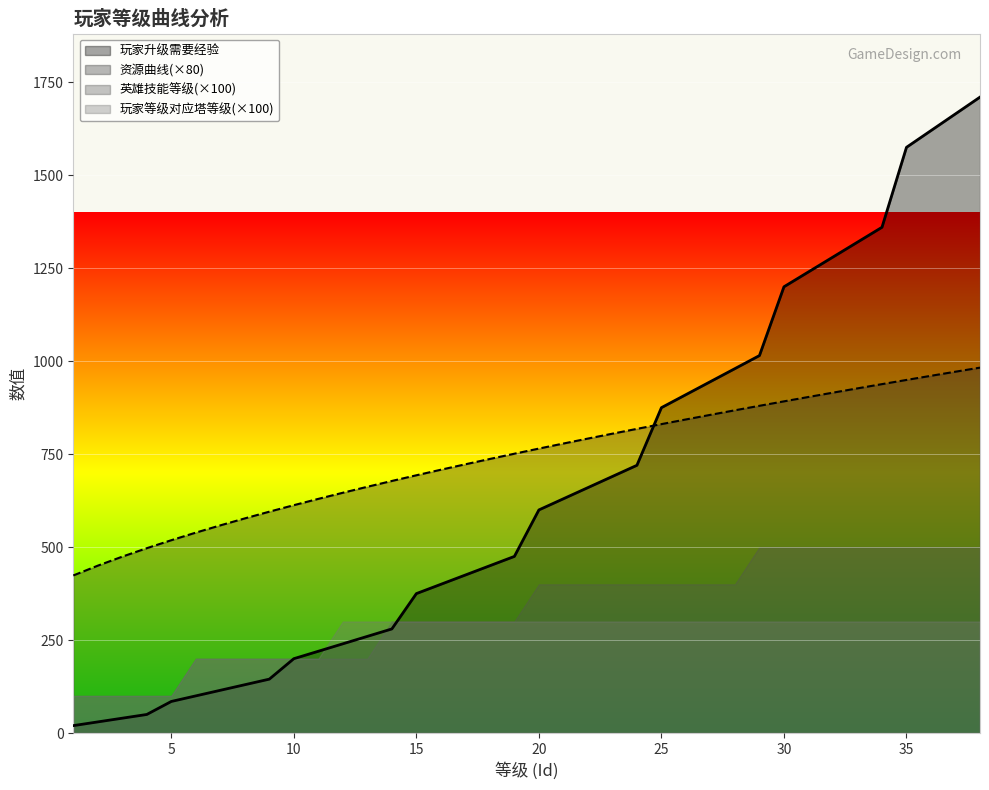

Which has a higher value, 23 or 38?

38